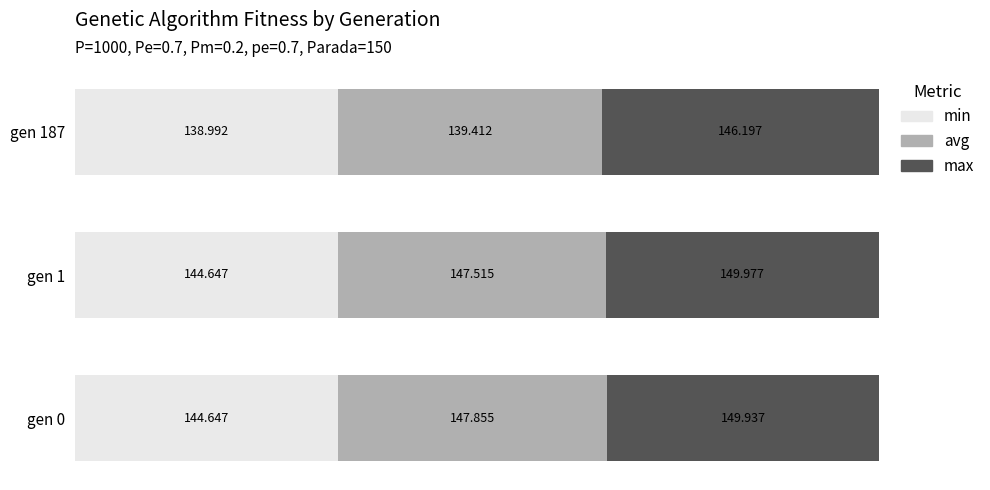

What are all the series names shown in the legend?

min, avg, max